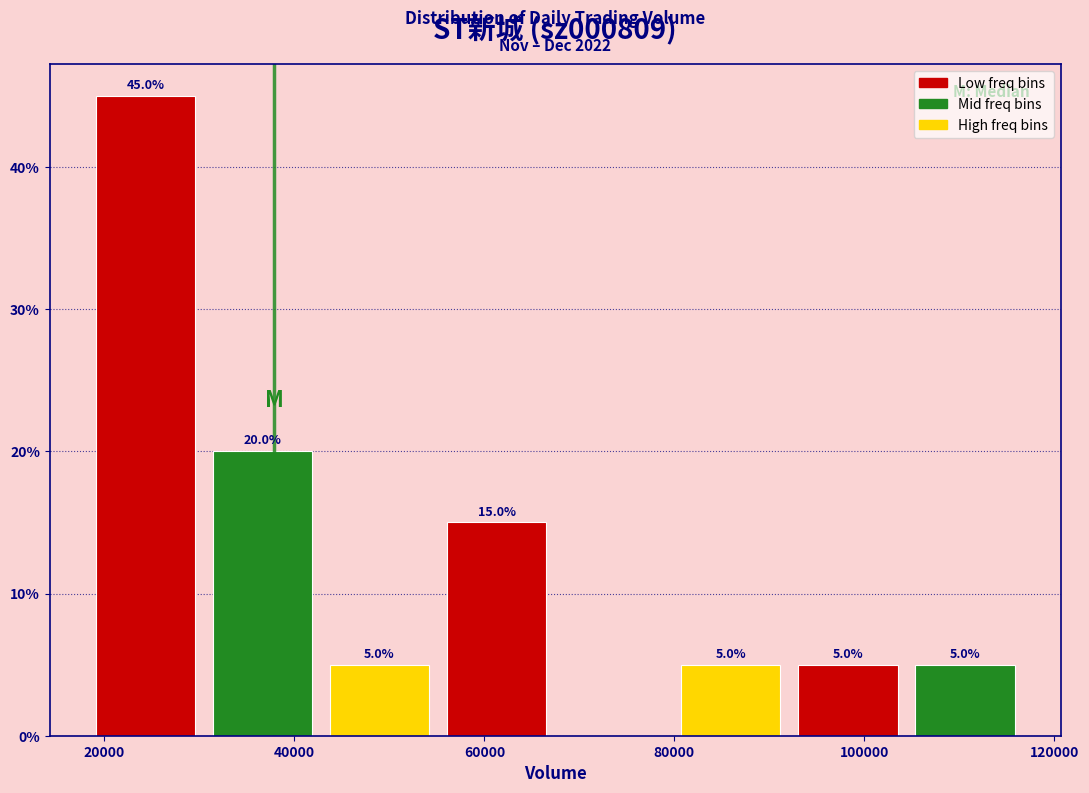

Over which range of the x-axis is the bar tallest?

18000 to 30000